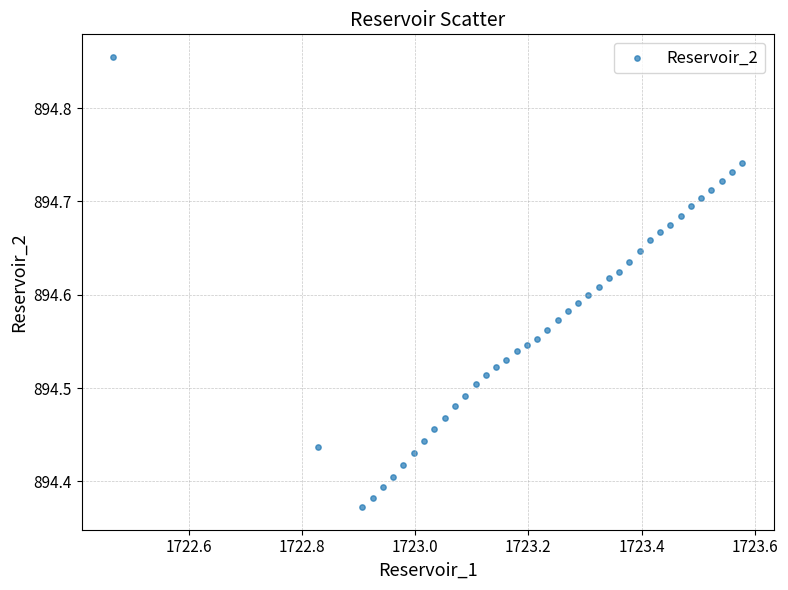

What is the range of X values (max minus min)?

1.1